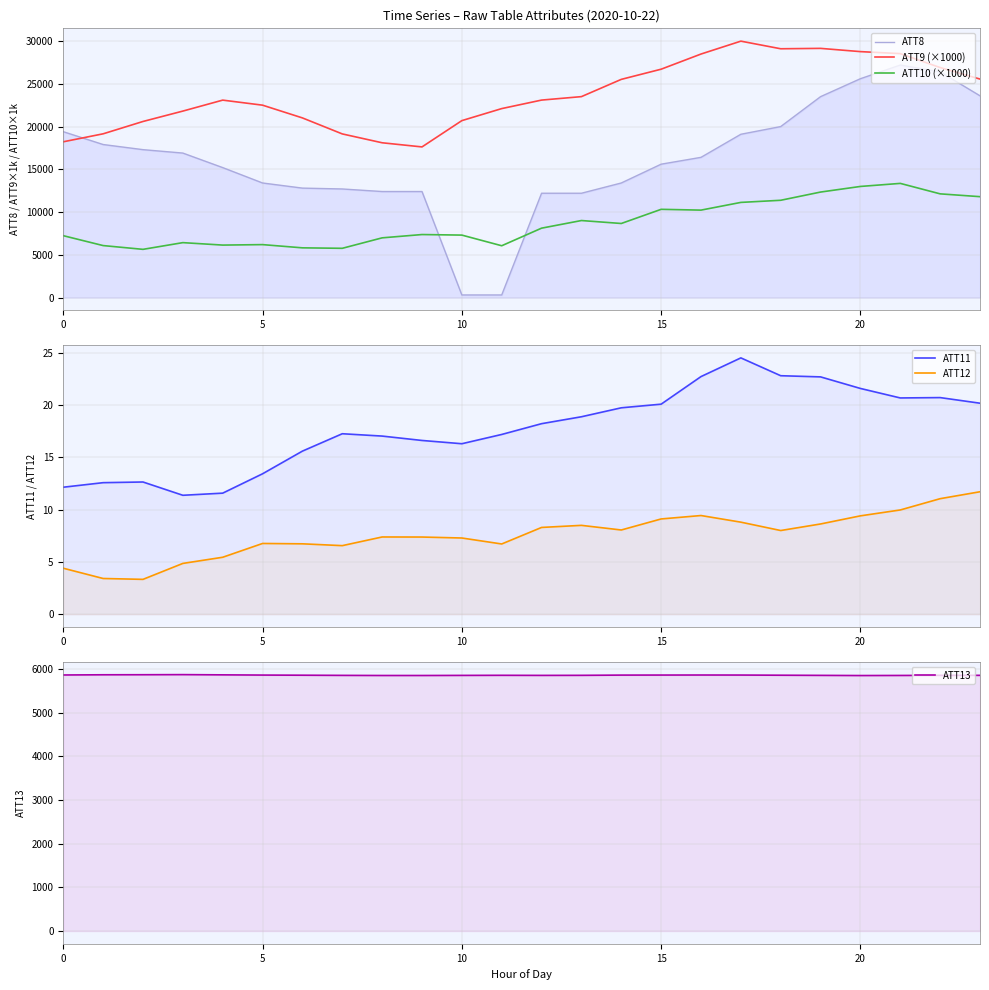

What is the difference between the ATT9 (×1000) values at 7 and 17?

10852.8